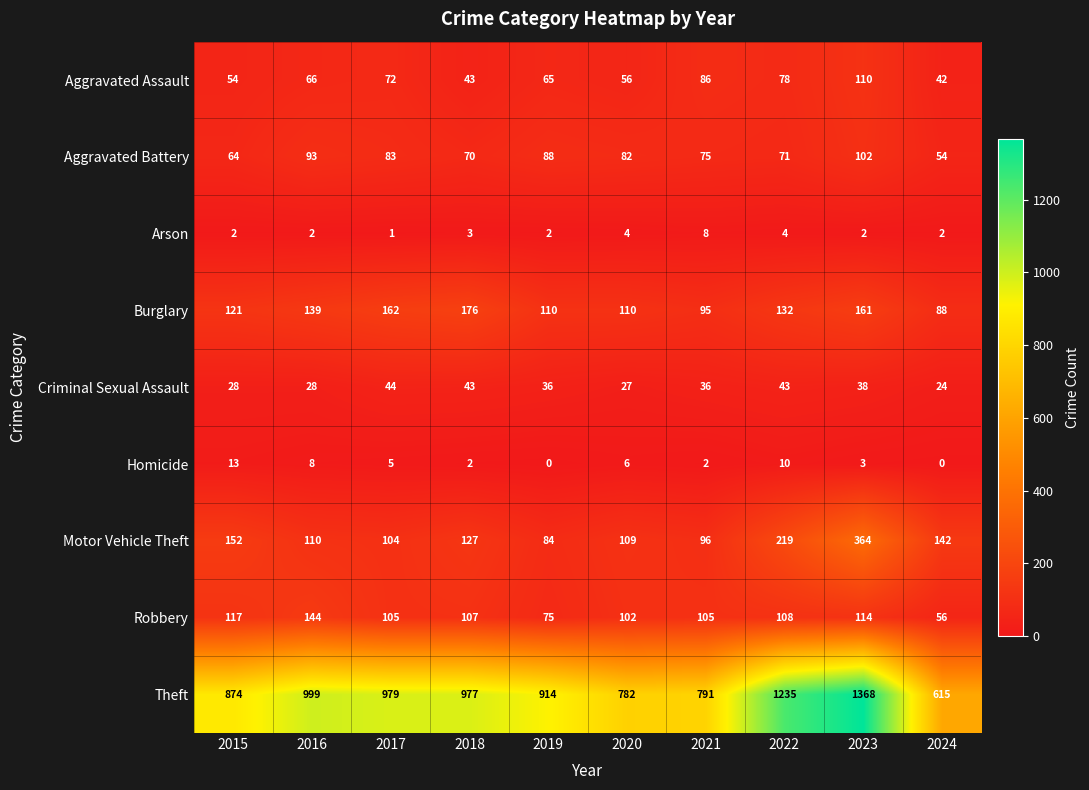

What is the maximum value shown in the chart?

1368